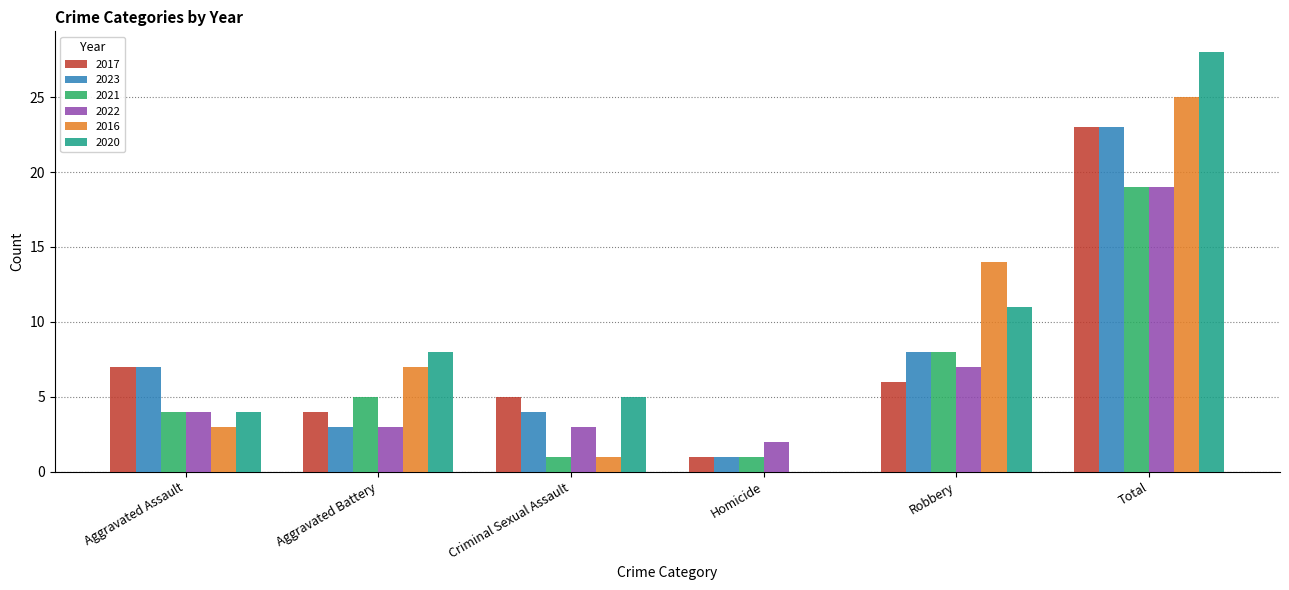

True or false: 2023 has a value of 3 at Aggravated Battery.

True